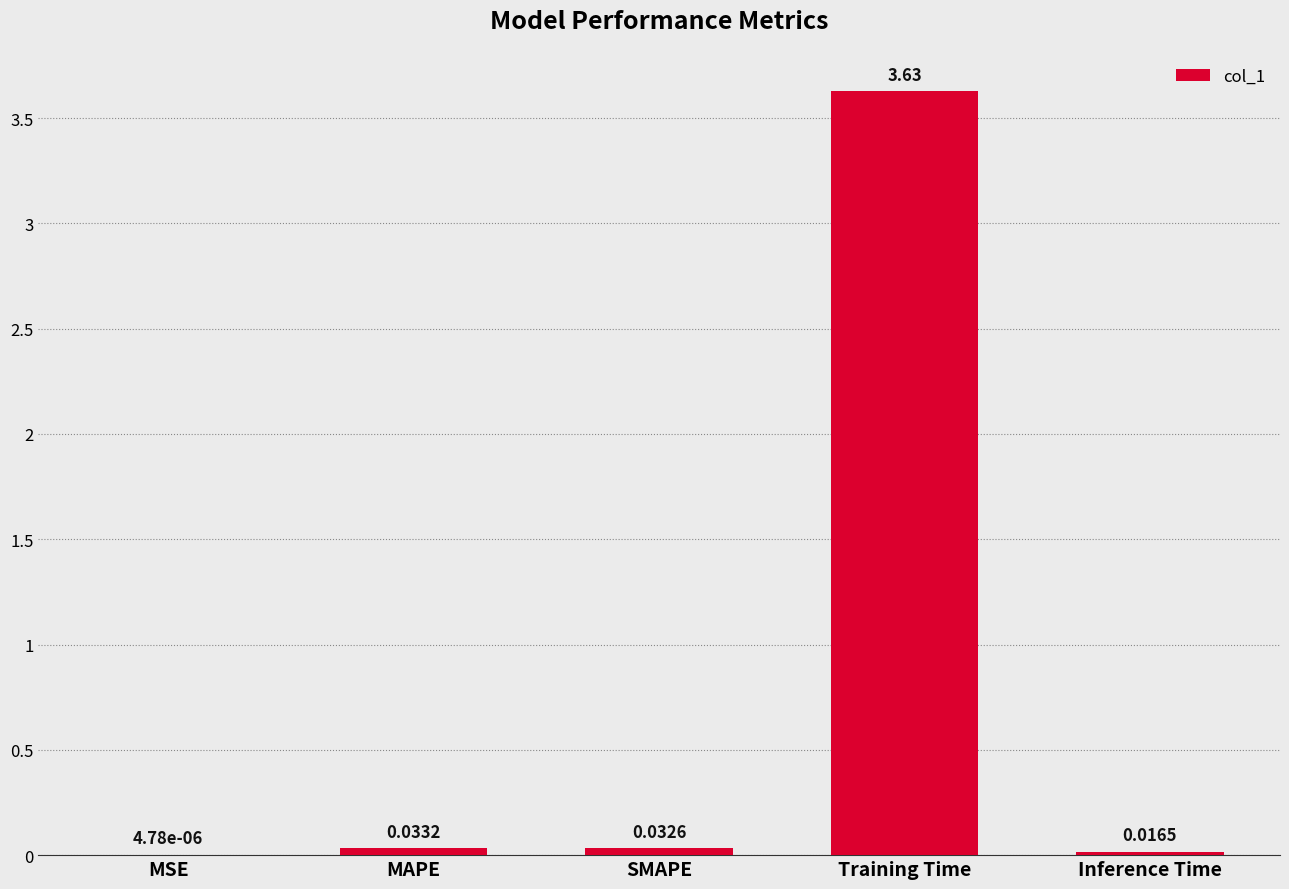

The value at Training Time is 6.1. True or false?

False